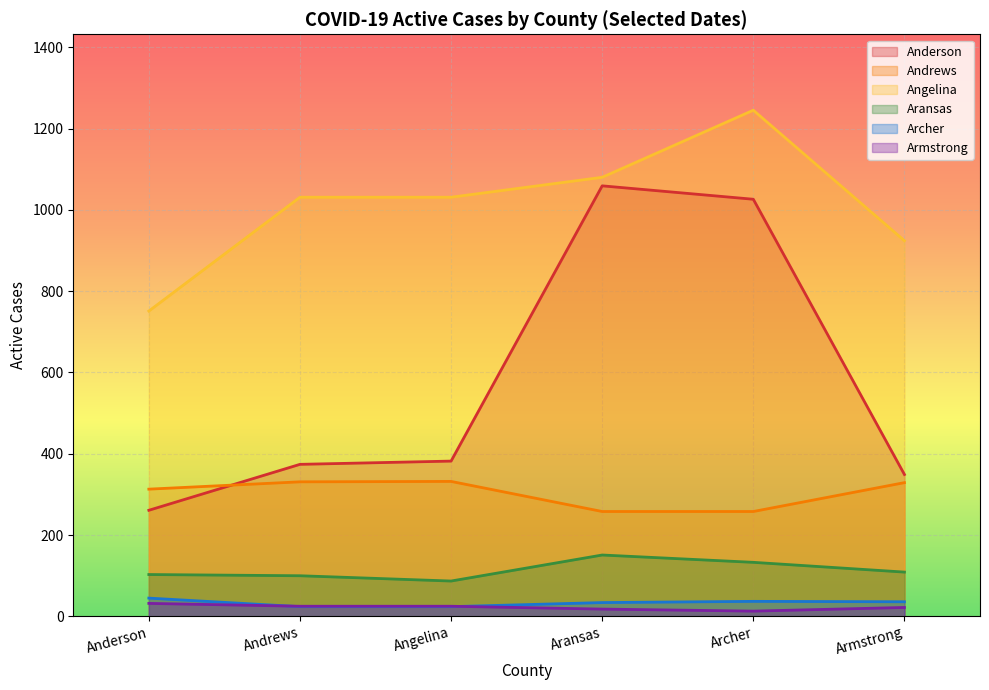

Where do Armstrong and Archer first cross each other?

Anderson and Andrews